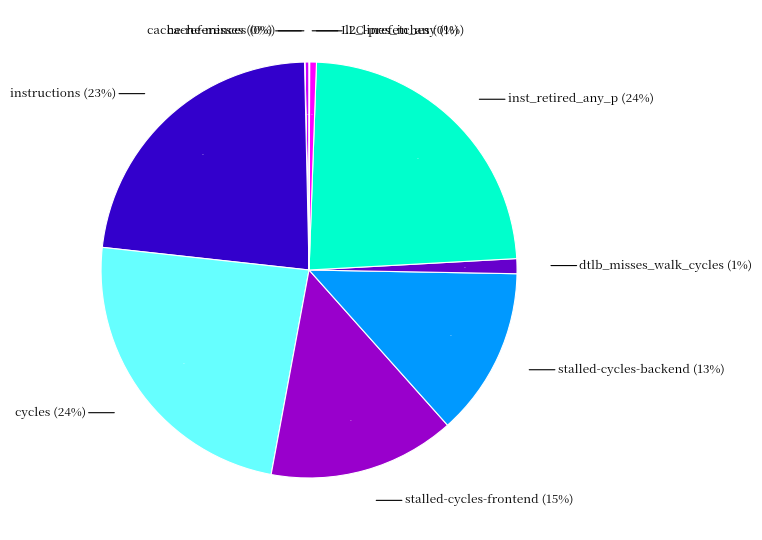

To the nearest percent, what is the combined percentage of cache-references and cycles?

24%